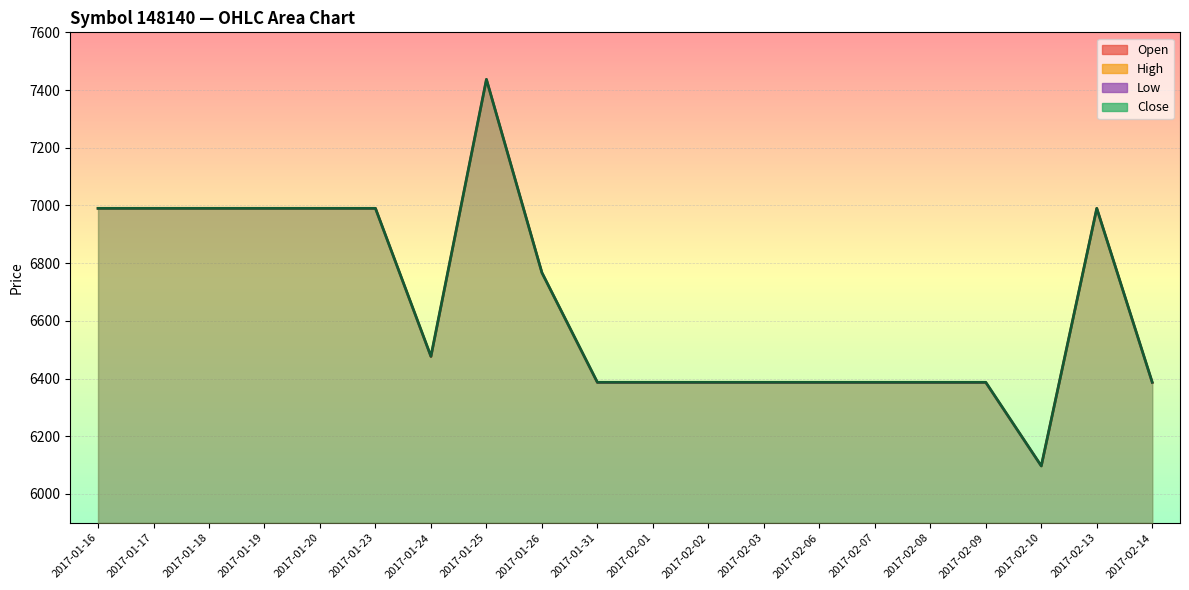

Which series has the widest spread of values?

Open